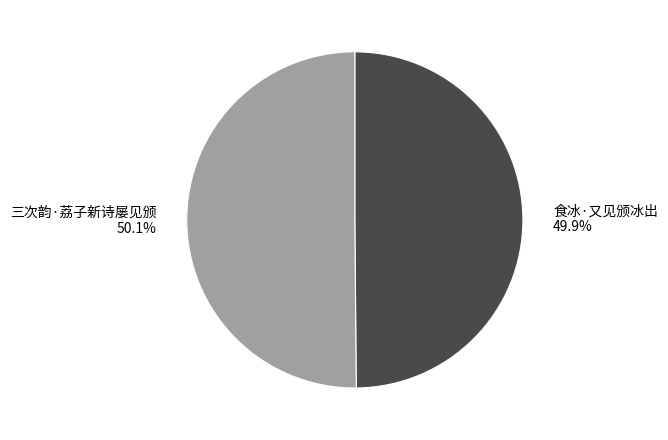

To the nearest percent, what portion does 三次韵·荔子新诗屡见颁 represent?

50%